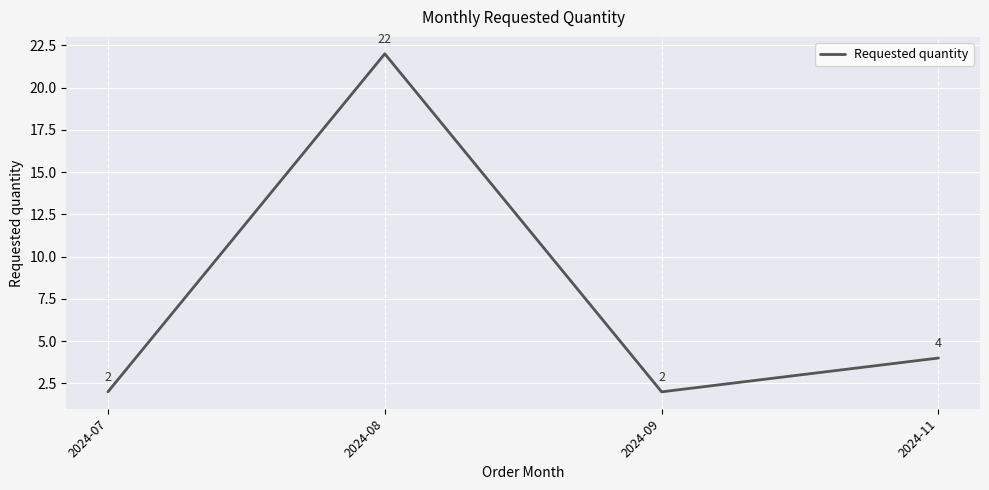

Is it true that the value at 2024-09 is 2?

True